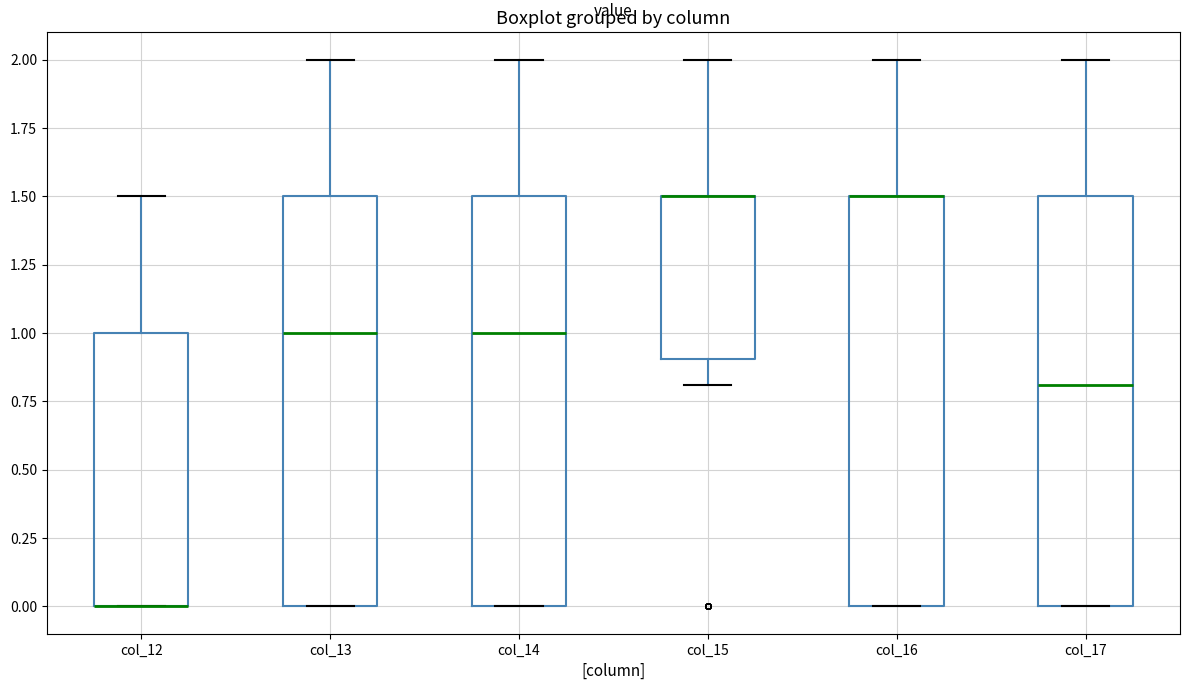

Where does the upper whisker of the box for col_15 end on the y-axis? The values are not printed on the chart, so give them approximately, as read against the axis.

2.0